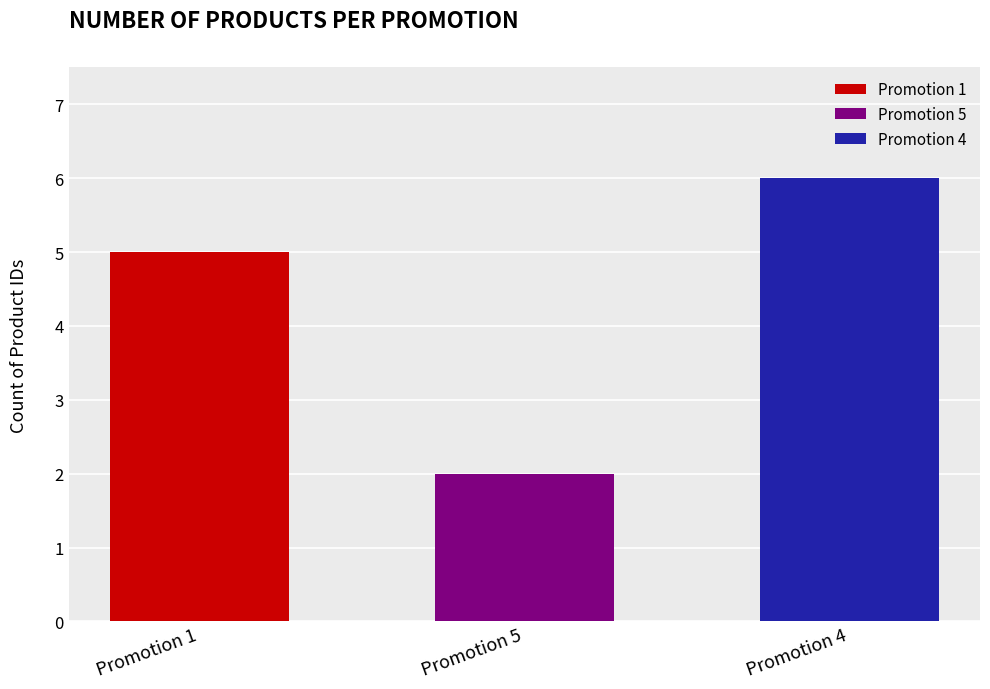

Reading right to left, list all the values displayed in this chart.

6	2	5